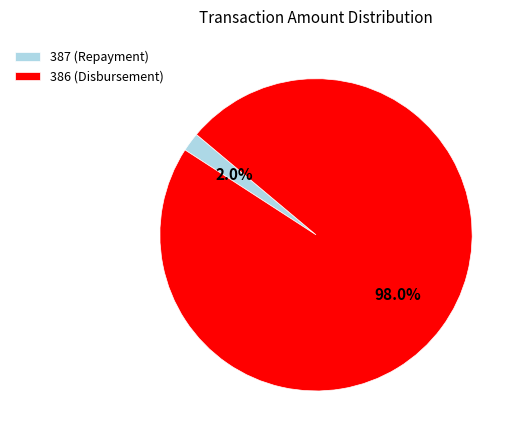

Rank the categories by value from highest to lowest.

386 (Disbursement), 387 (Repayment)